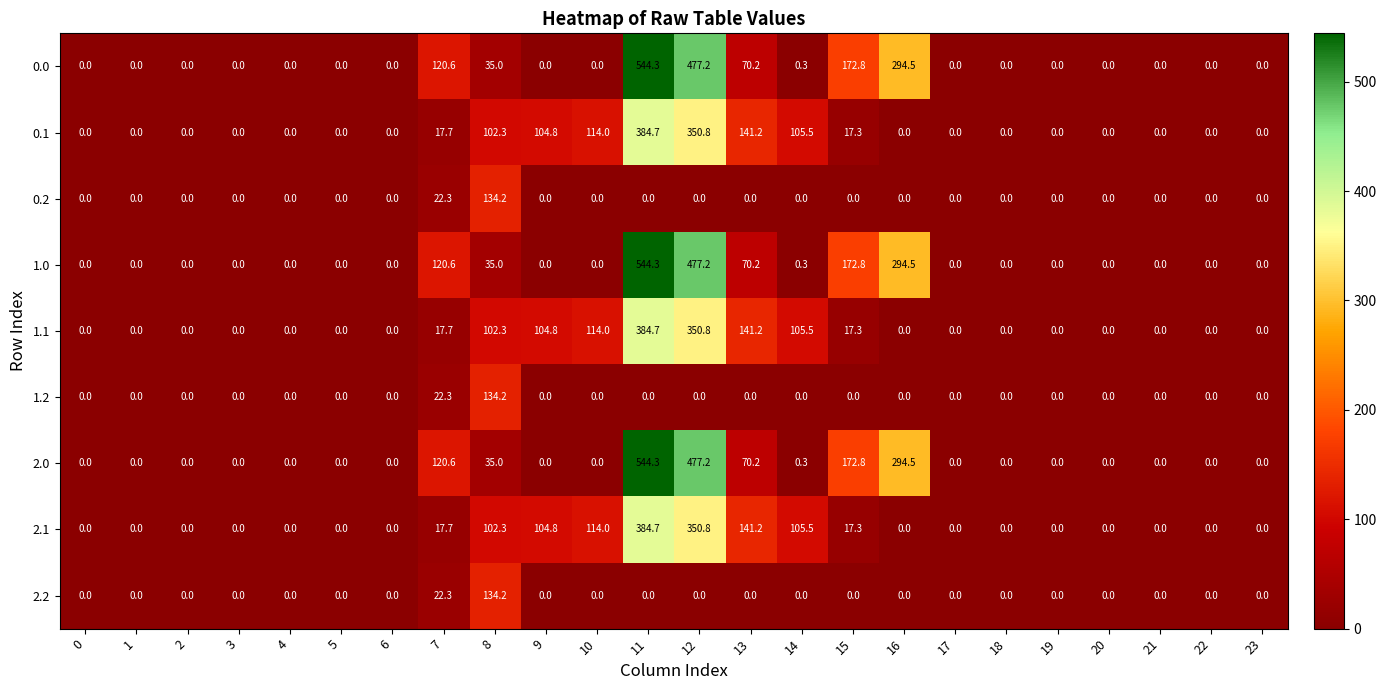

What is the spread (max minus min) of values at 10?

114.0